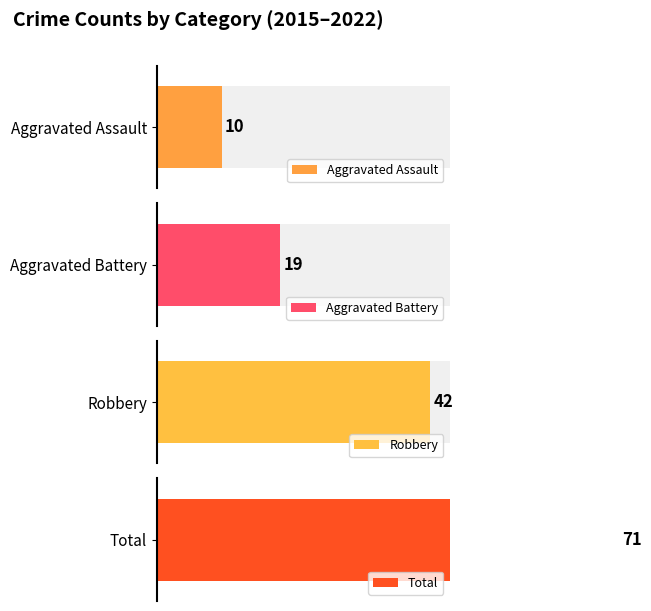

Is the value of Robbery at 2016 greater than the value of Aggravated Battery at 2018?

Yes